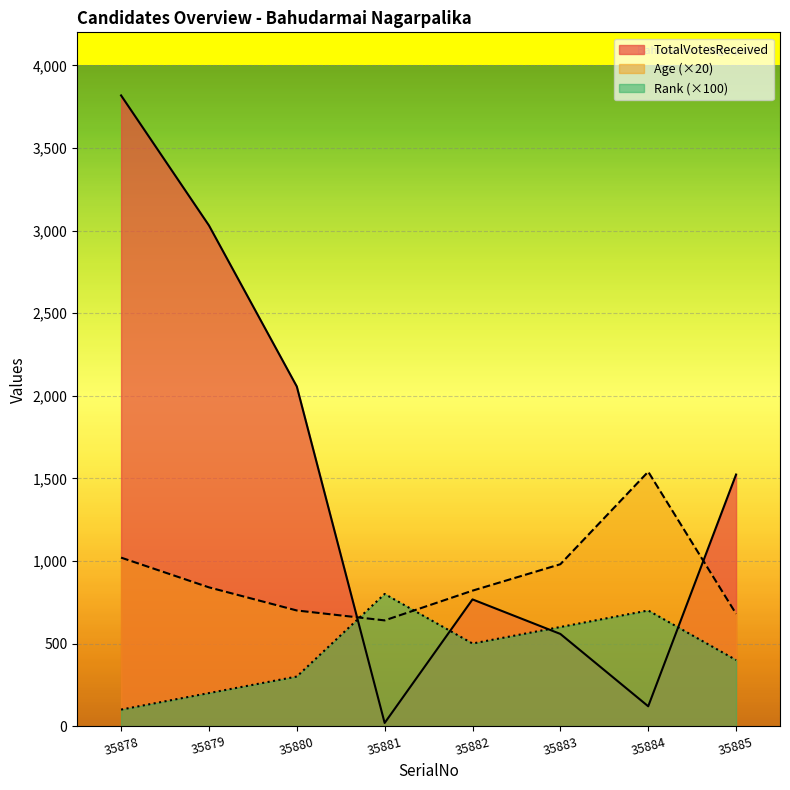

Count the Rank values in the range 300 to 700.

5